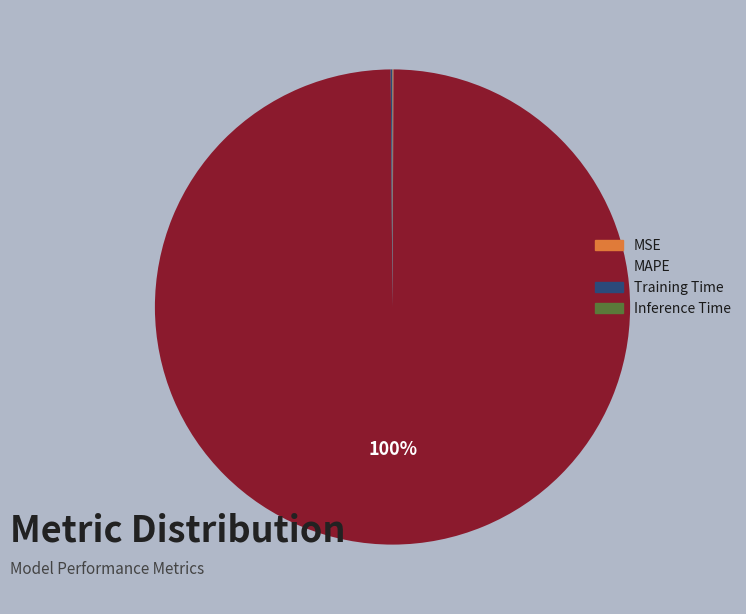

Does any single category account for the majority?

Yes